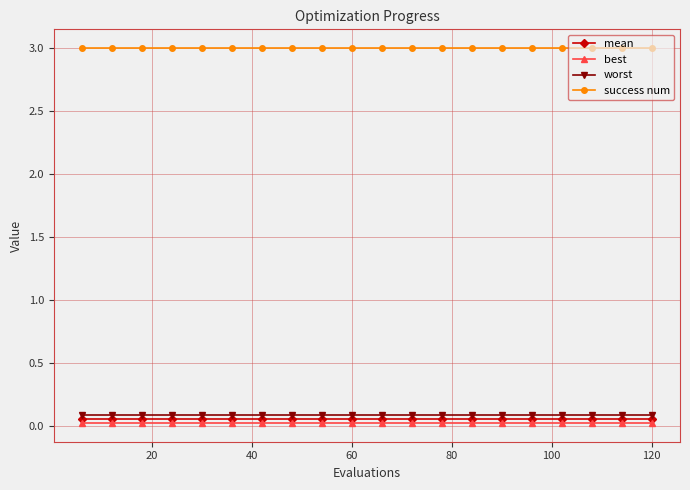

True or false: best and mean intersect in this chart.

False